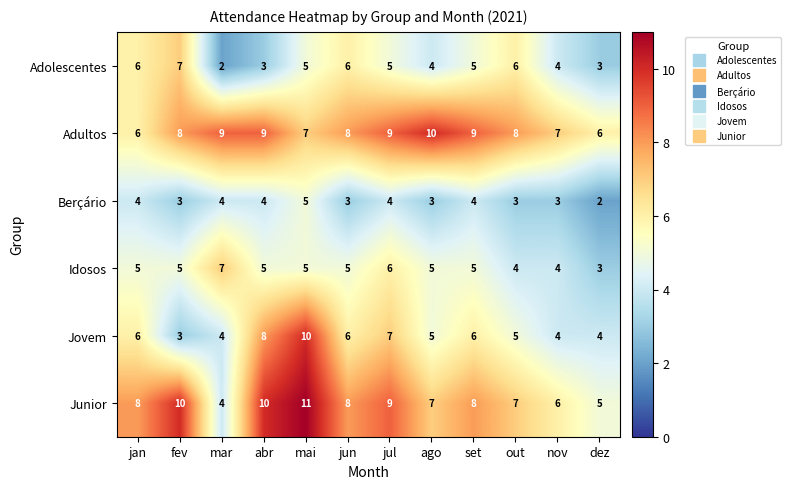

What is the maximum value shown in the chart?

11